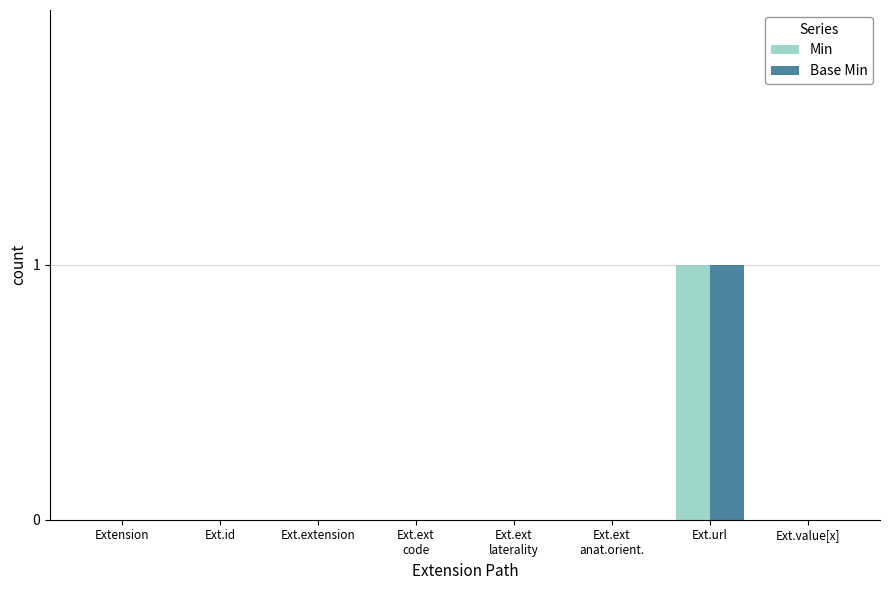

At which label does Min reach its peak?

Ext.url